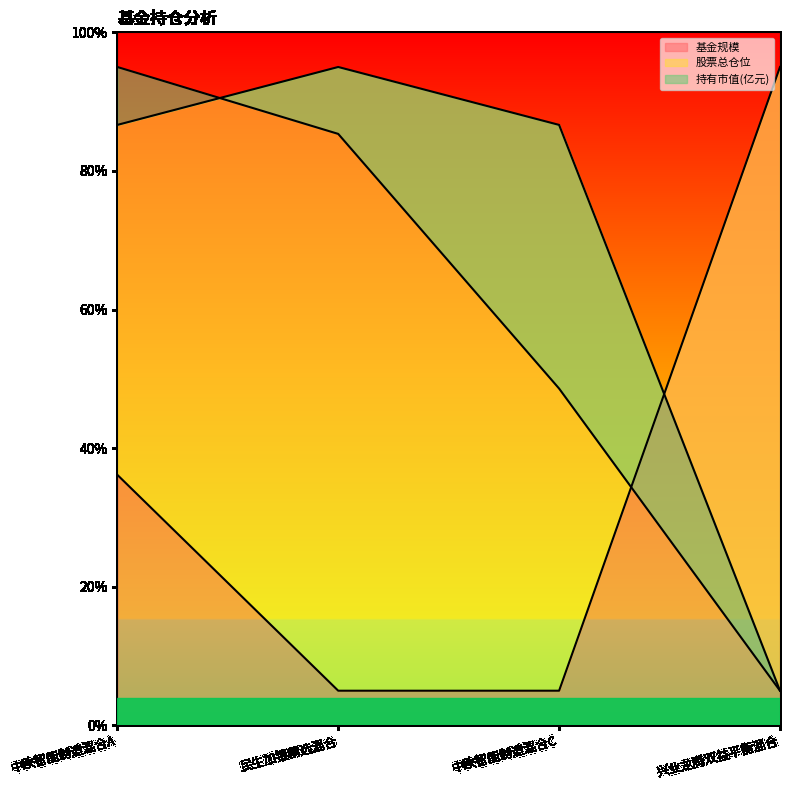

What is the sum of all 基金规模 values?

141.2